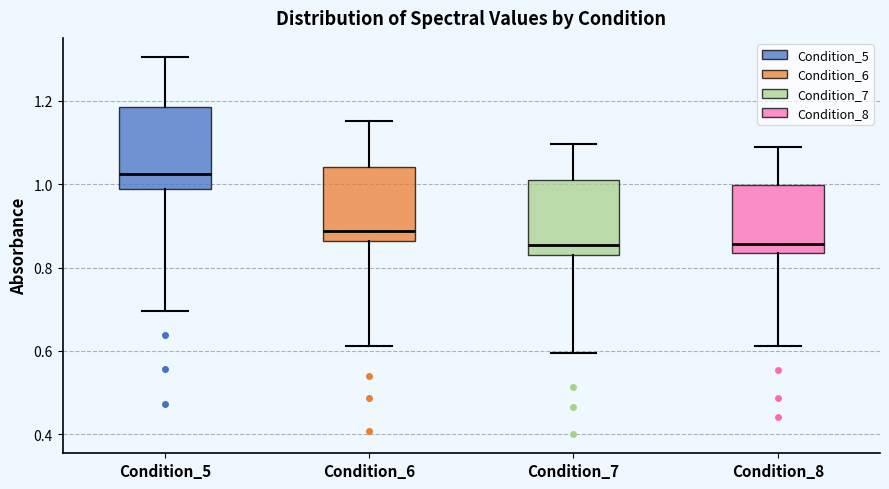

Where does the median line of the box for Condition_6 sit on the y-axis? The values are not printed on the chart, so give them approximately, as read against the axis.

0.88